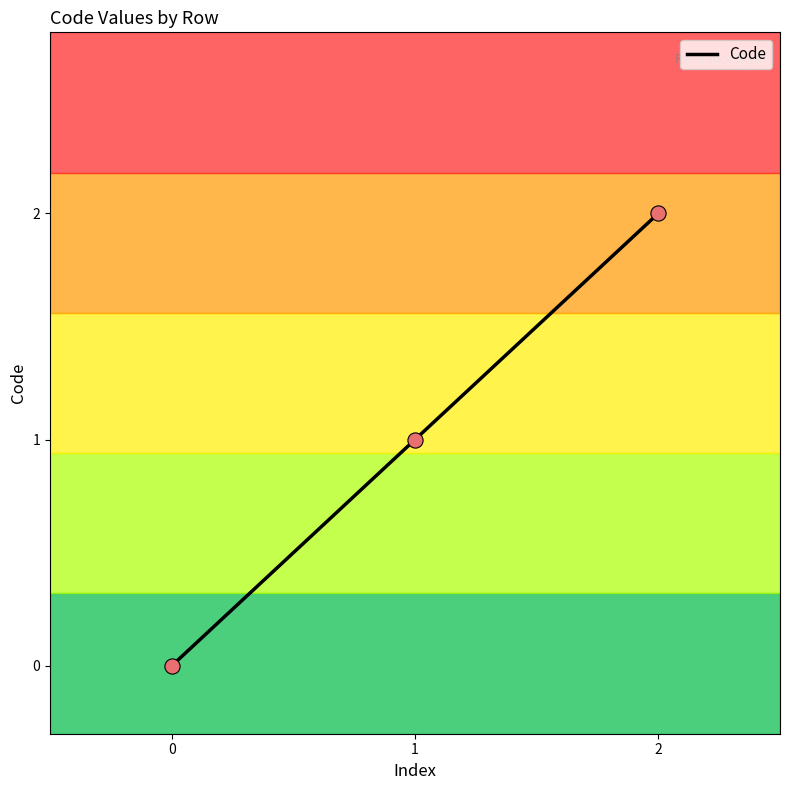

Which has a higher value, 0 or 2?

2